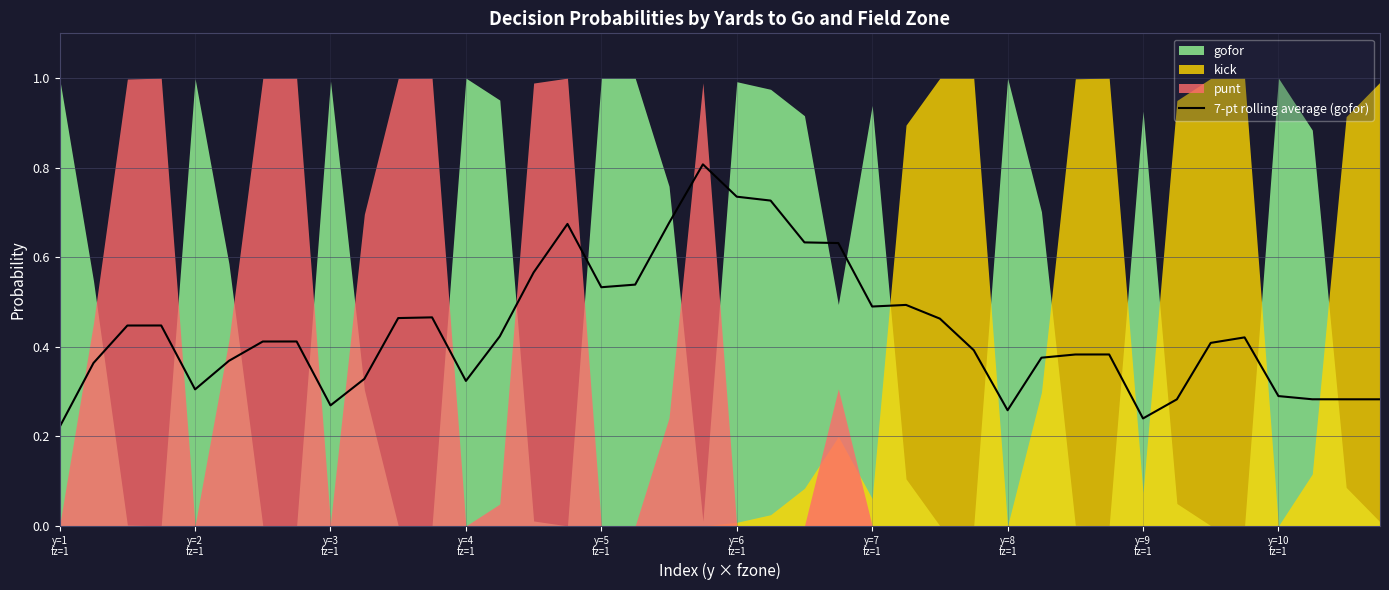

Where is the data nearest to the value 0?

y=1
fz=1